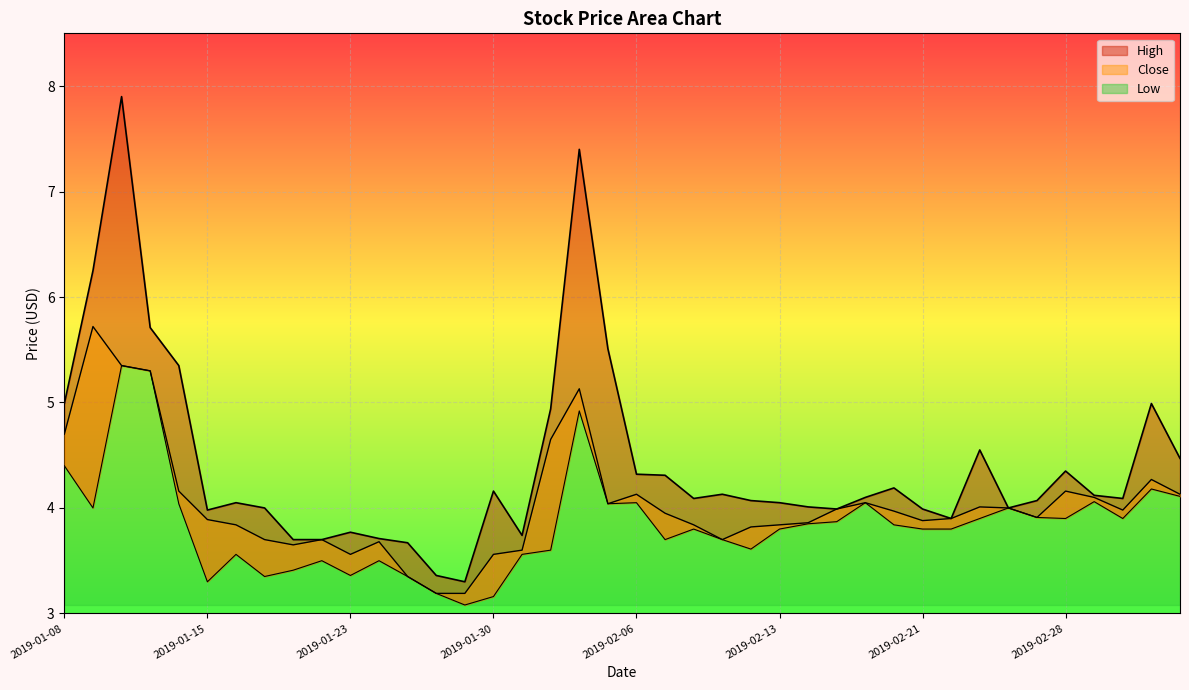

Rank the series by their average value, from lowest to highest.

Low, Close, High